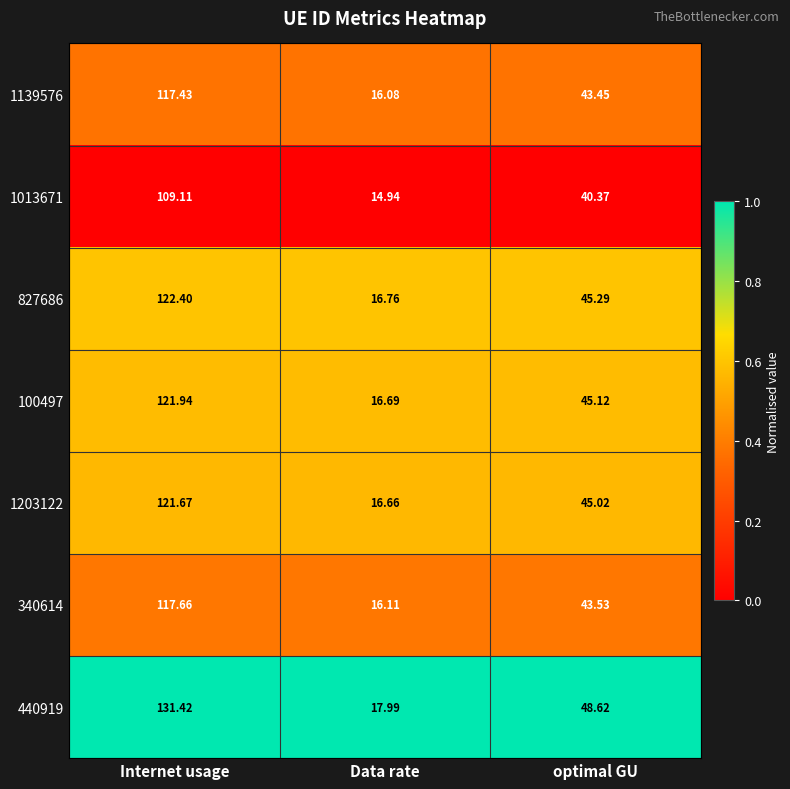

At which category is the sum across all series the highest?

Internet usage